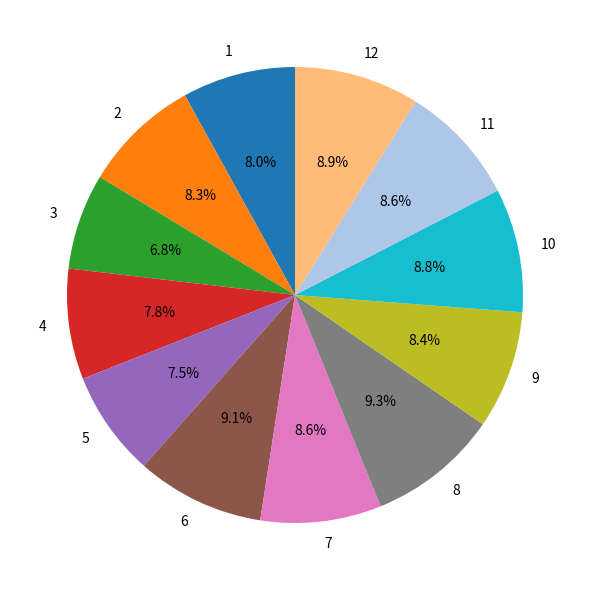

What is the ratio of the value at 10 to the value at 5?

1.2